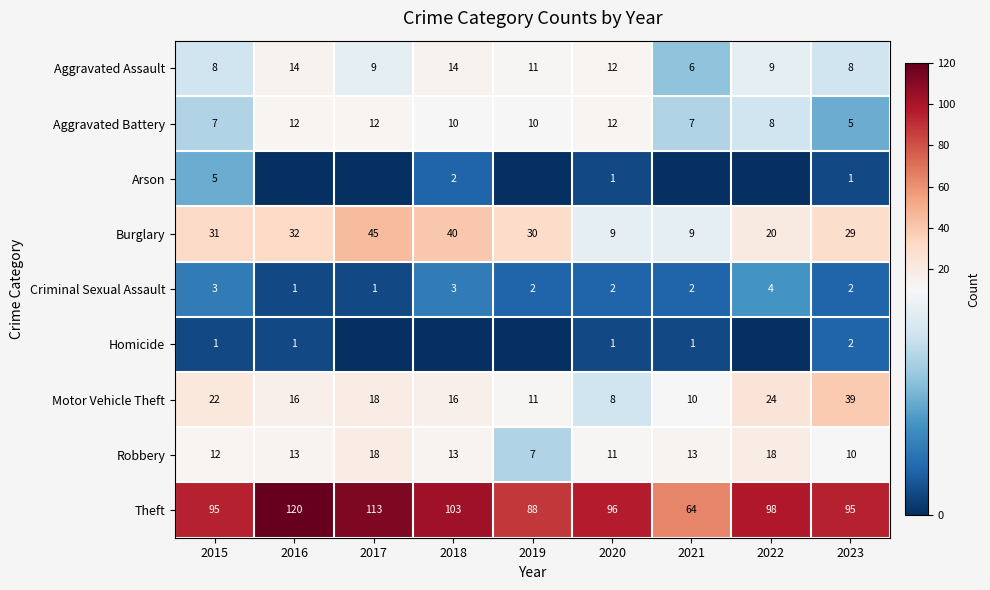

What is the sum of all Motor Vehicle Theft values?

164